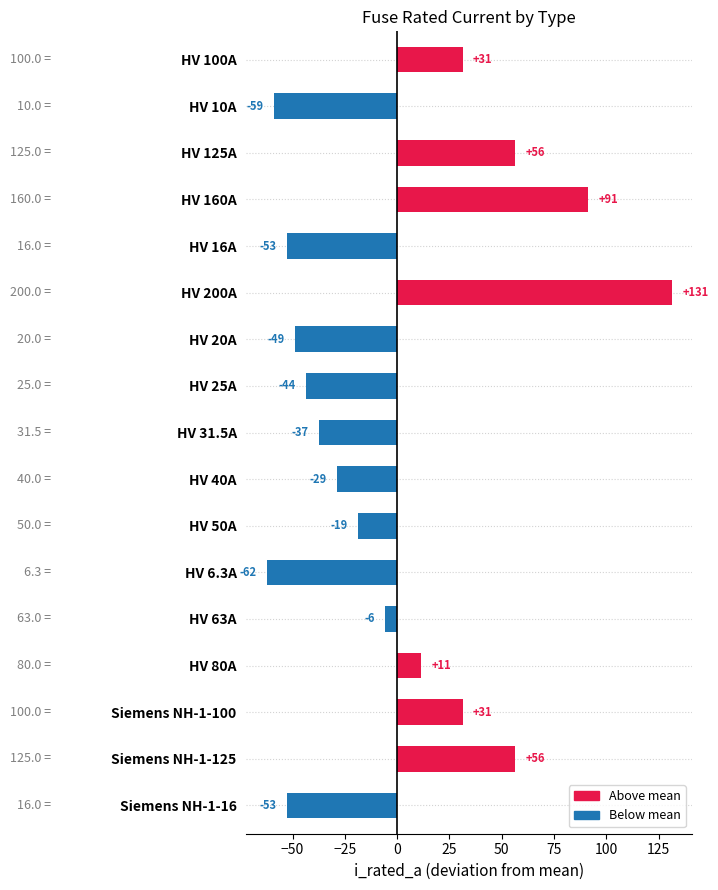

Does the chart contain any negative values?

Yes